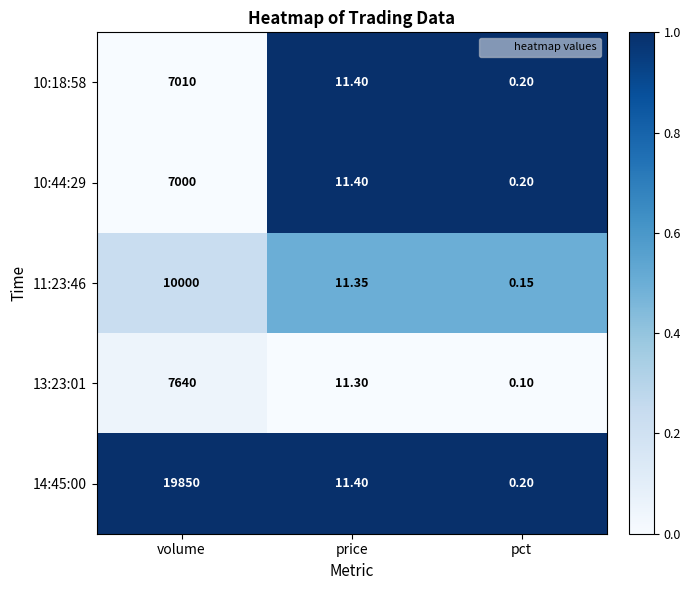

Rank the categories by 11:23:46 value from lowest to highest.

pct, price, volume